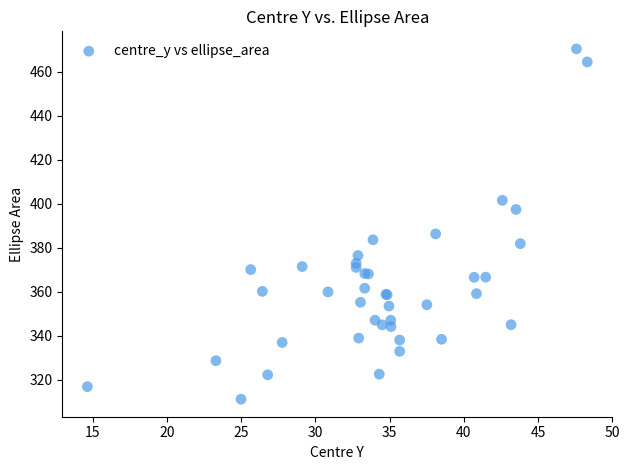

What Y value in the scatter plot is closest to 390?

386.3